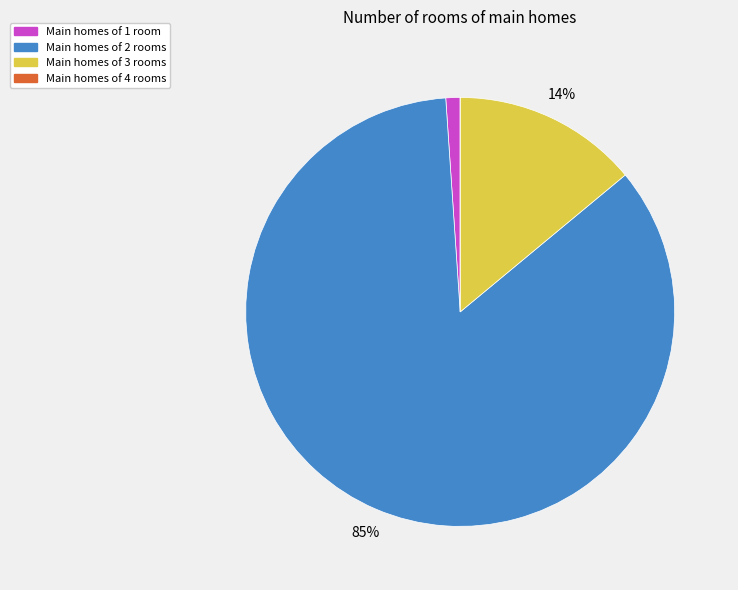

What percentage is the Main homes of 1 room slice, to the nearest percent?

1%